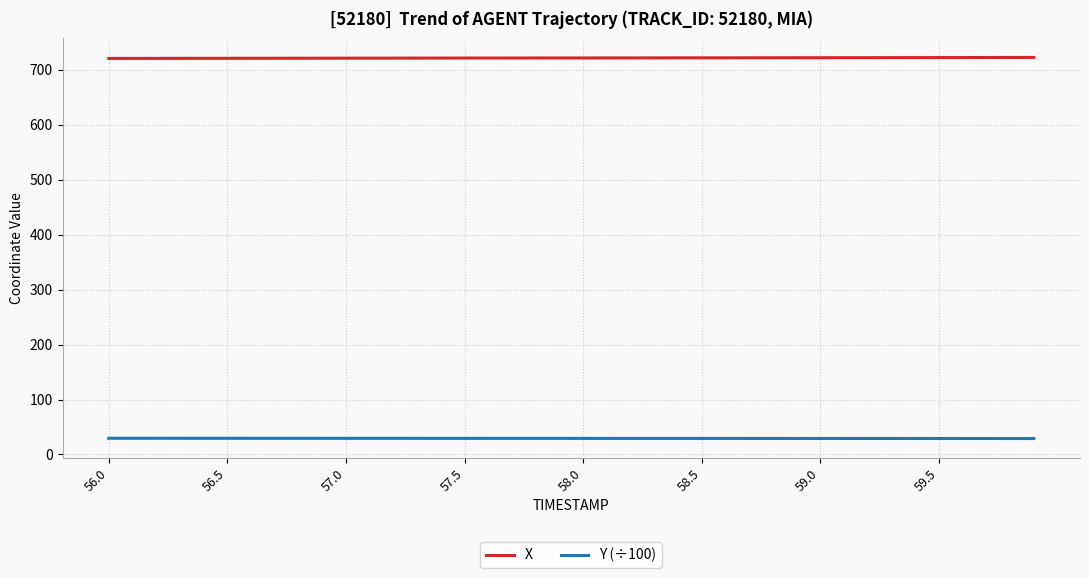

Which series has the largest total across all categories?

X